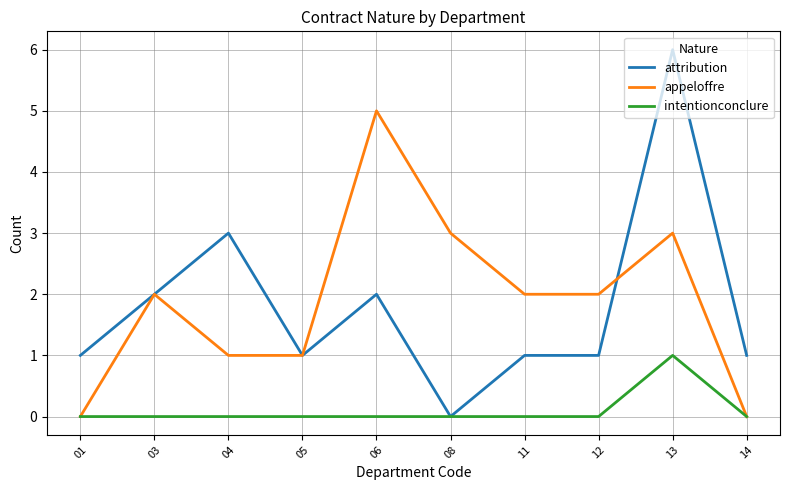

Reading right to left, list all the values displayed in this chart.

attribution: 1	6	1	1	0	2	1	3	2	1
appeloffre: 0	3	2	2	3	5	1	1	2	0
intentionconclure: 0	1	0	0	0	0	0	0	0	0